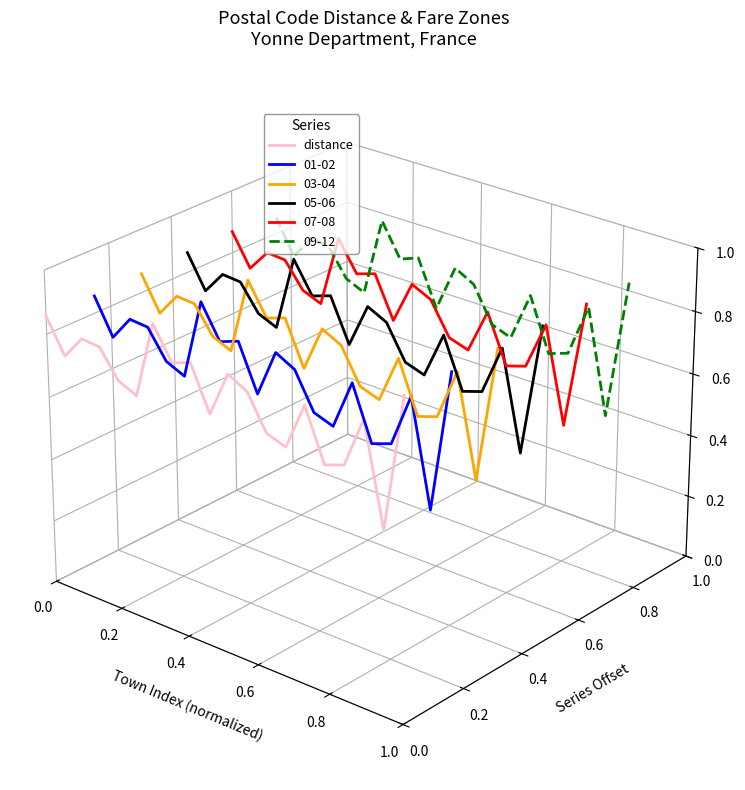

Does the chart display data point markers on the line(s)?

No